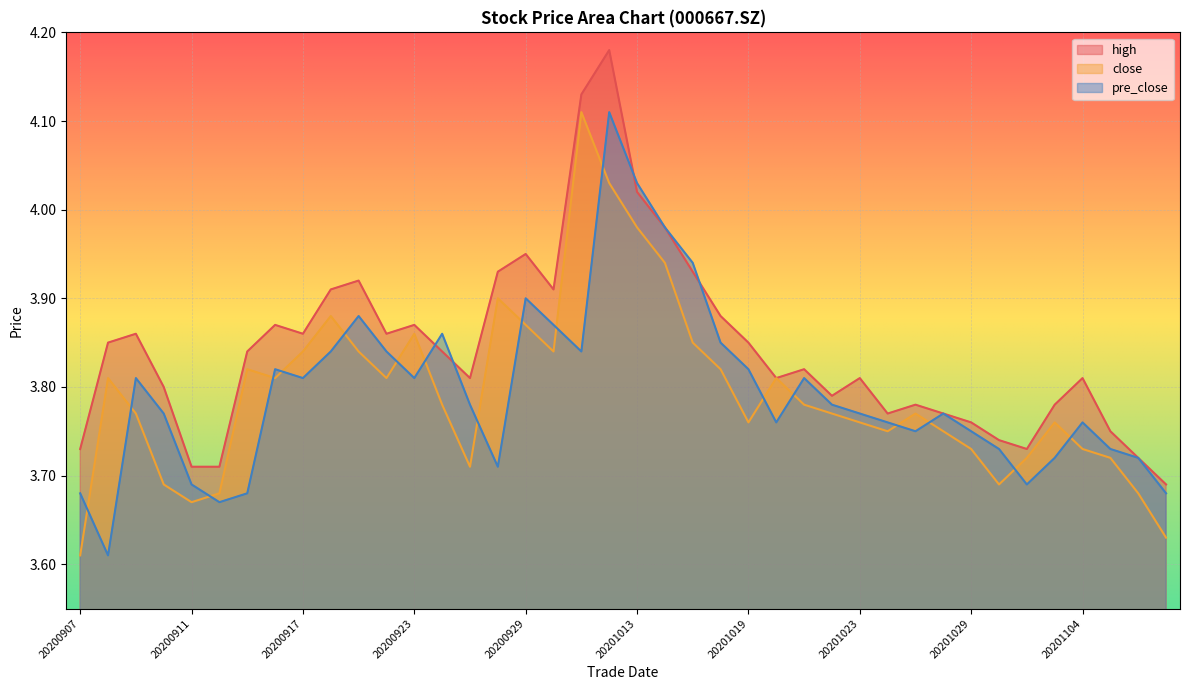

At how many categories does at least one series exceed 3?

40